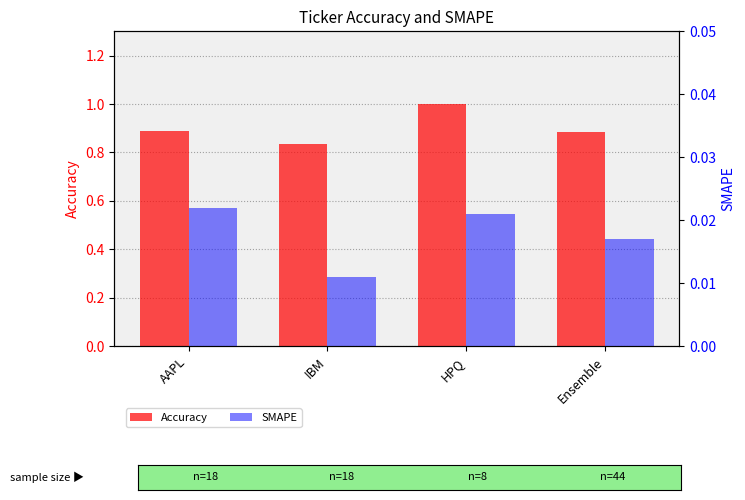

What is the spread (max minus min) of values at AAPL?

0.9